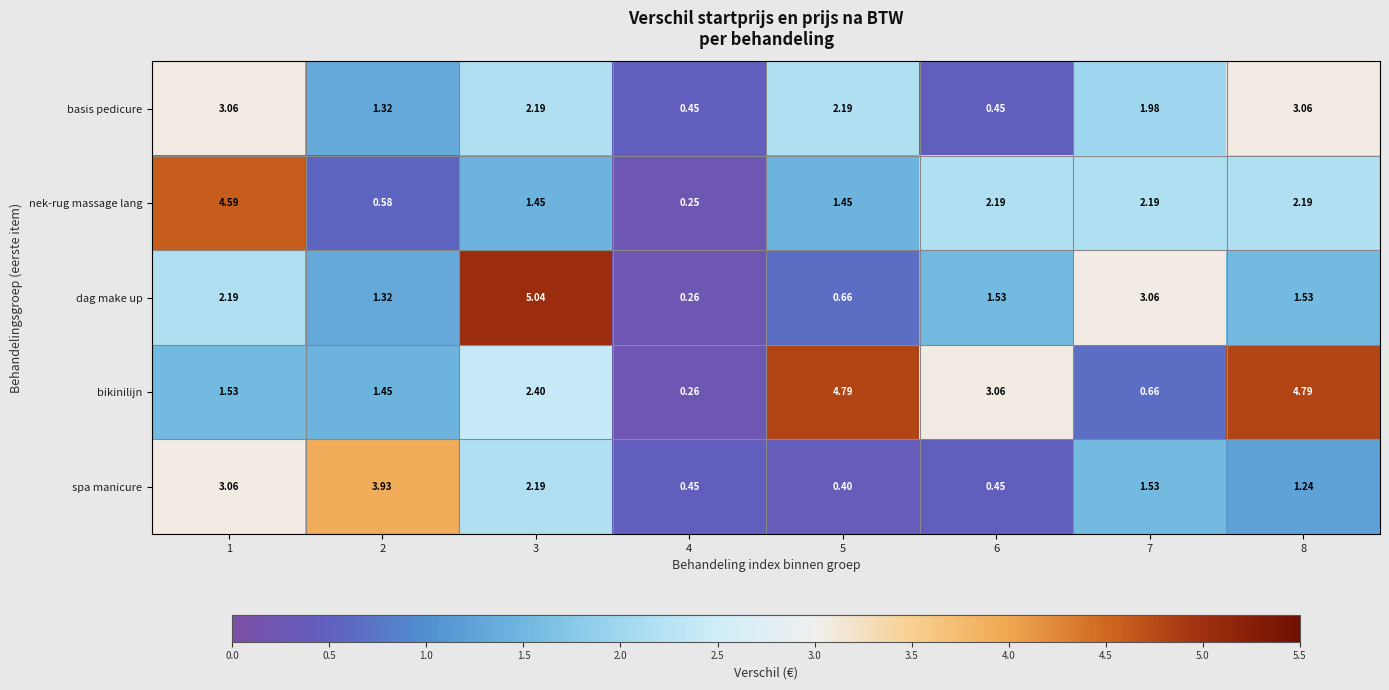

Which series has the largest total across all categories?

bikinilijn